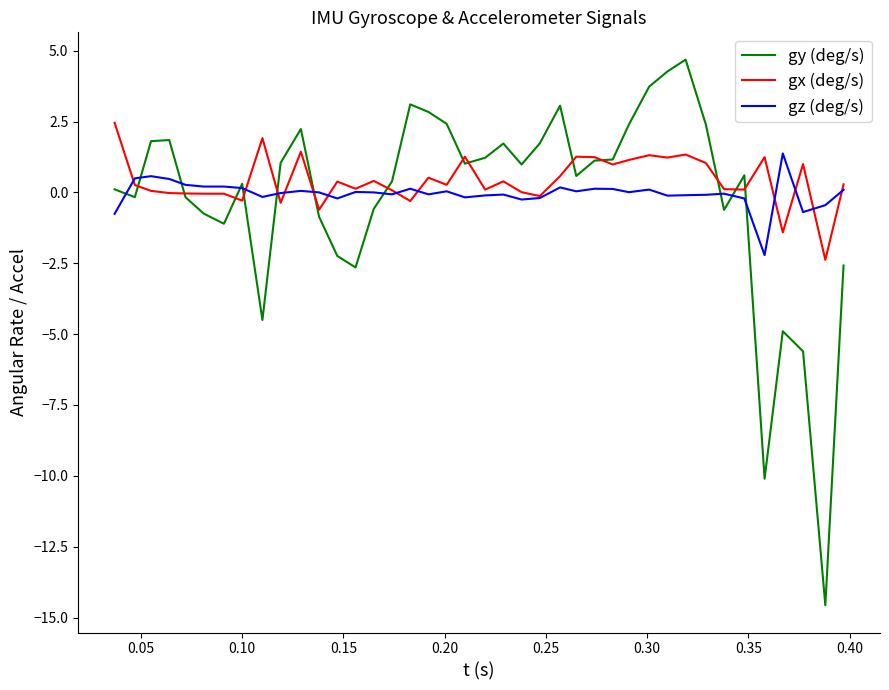

What is the lowest value of the gz (deg/s) series?

-2.2